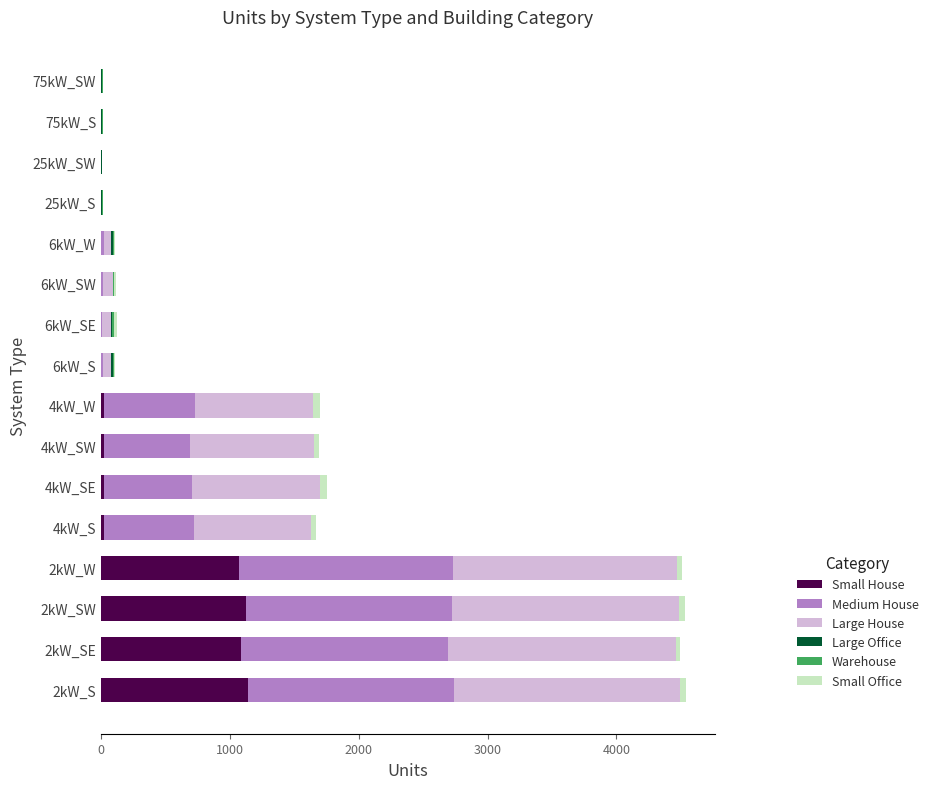

What is the sum of all Small House values?

4514